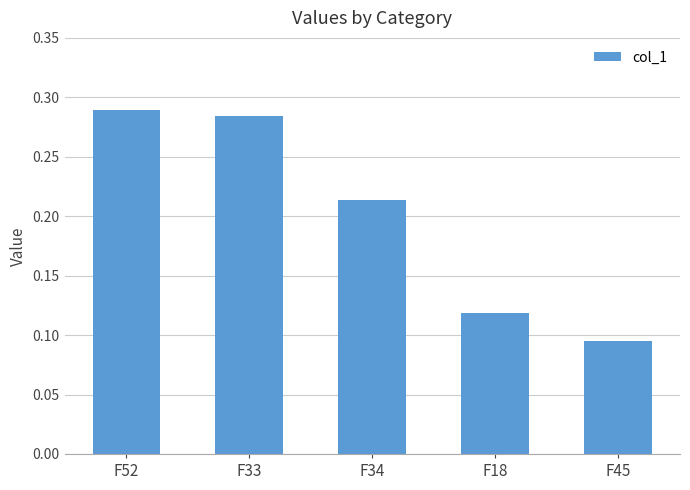

What is the sum of all values?

1.0